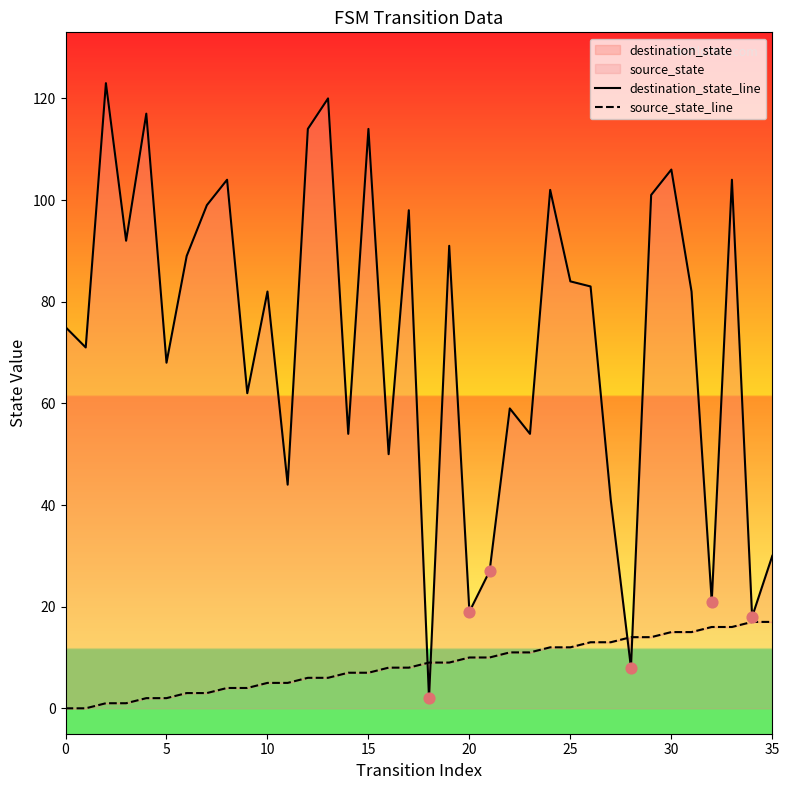

Is the value of source_state_line at 20 greater than the value of destination_state_line at 11?

No